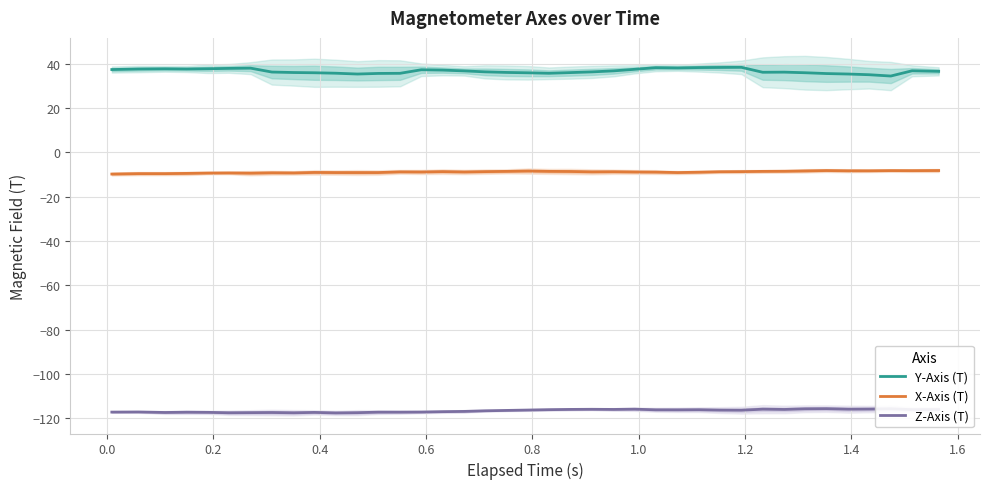

True or false: Y-Axis (T) and X-Axis (T) cross at least once.

False